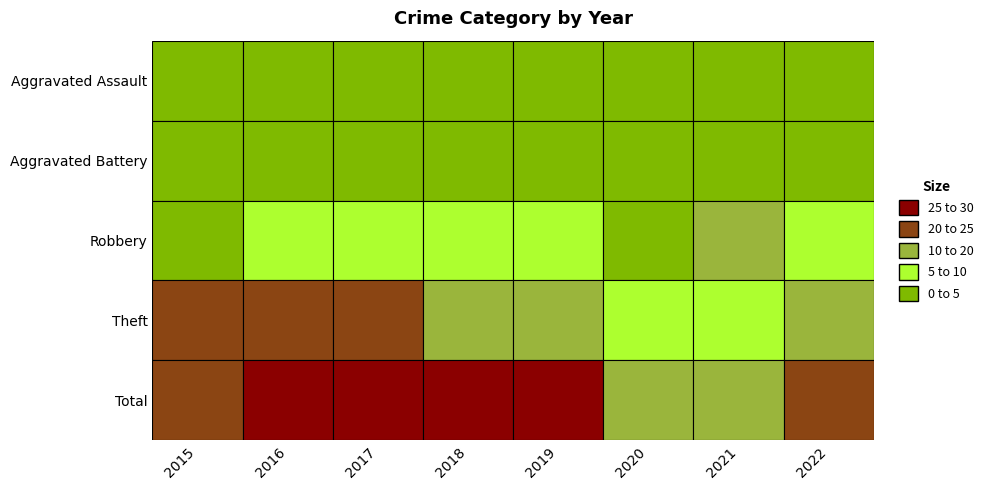

Which series has the largest total across all categories?

Total